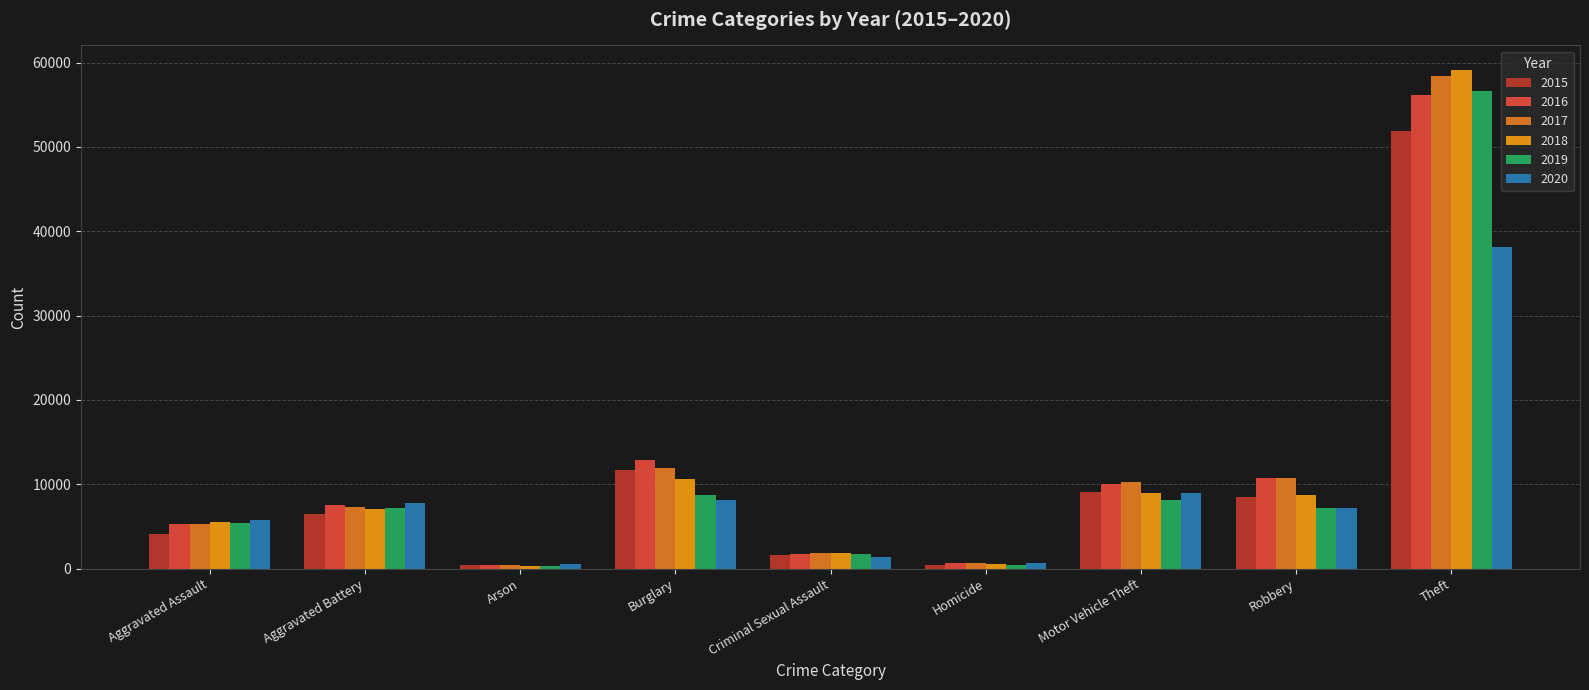

Between Aggravated Assault and Robbery, which is larger?

Robbery